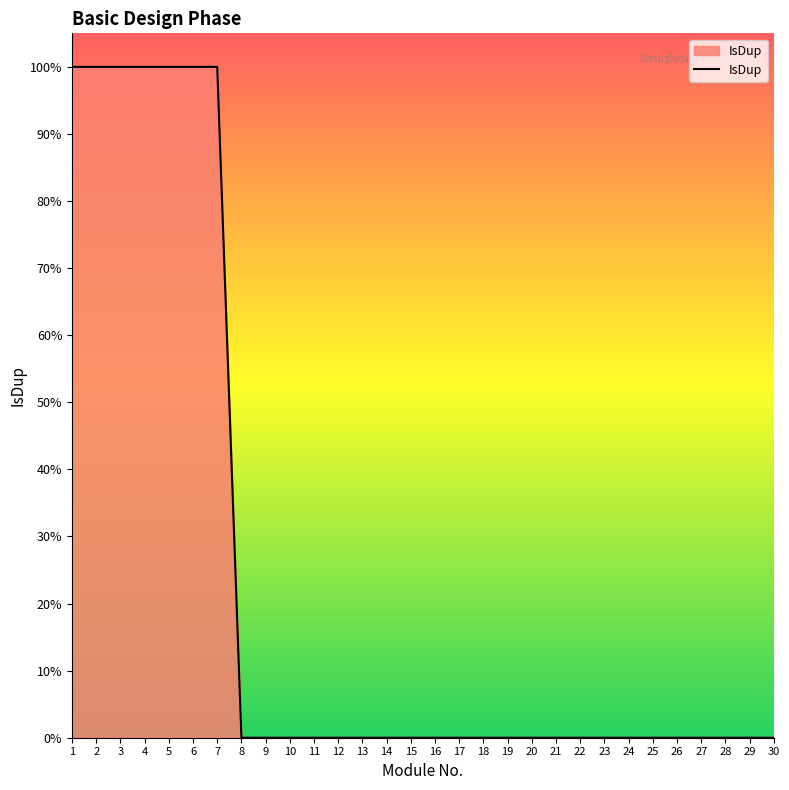

Does the chart display data point markers on the line(s)?

No